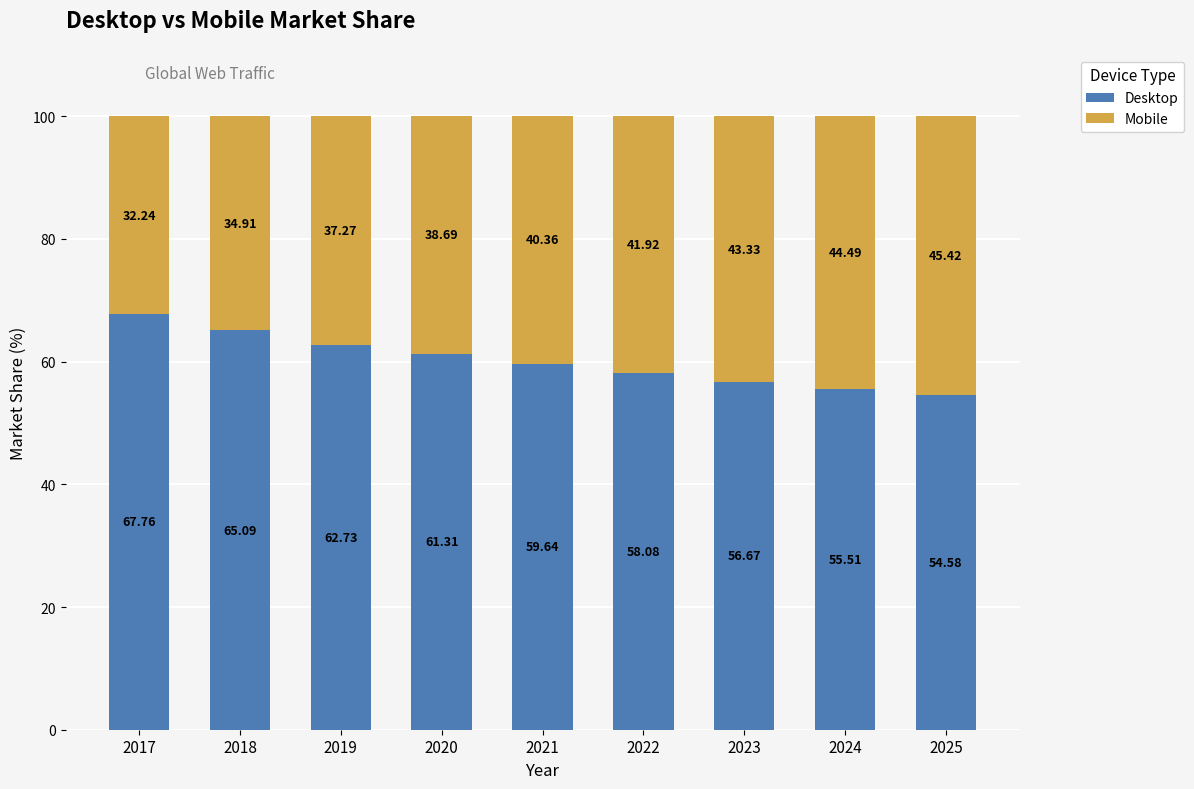

What is the sum of all Desktop values?

541.4